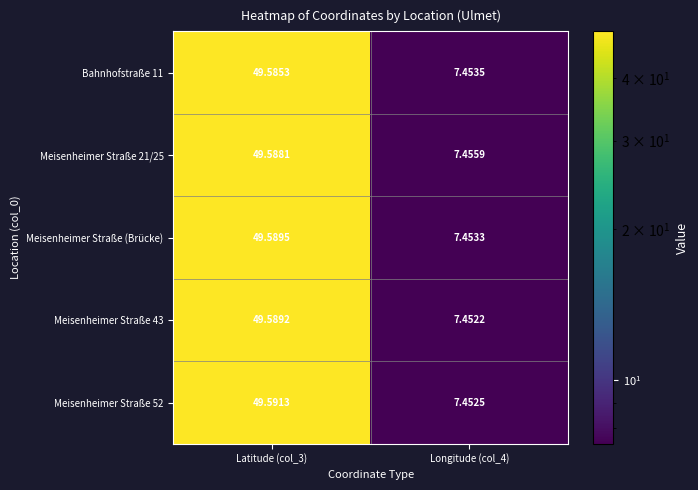

At Latitude (col_3), list the series in order from smallest to largest.

Bahnhofstraße 11, Meisenheimer Straße 21/25, Meisenheimer Straße 43, Meisenheimer Straße (Brücke), Meisenheimer Straße 52